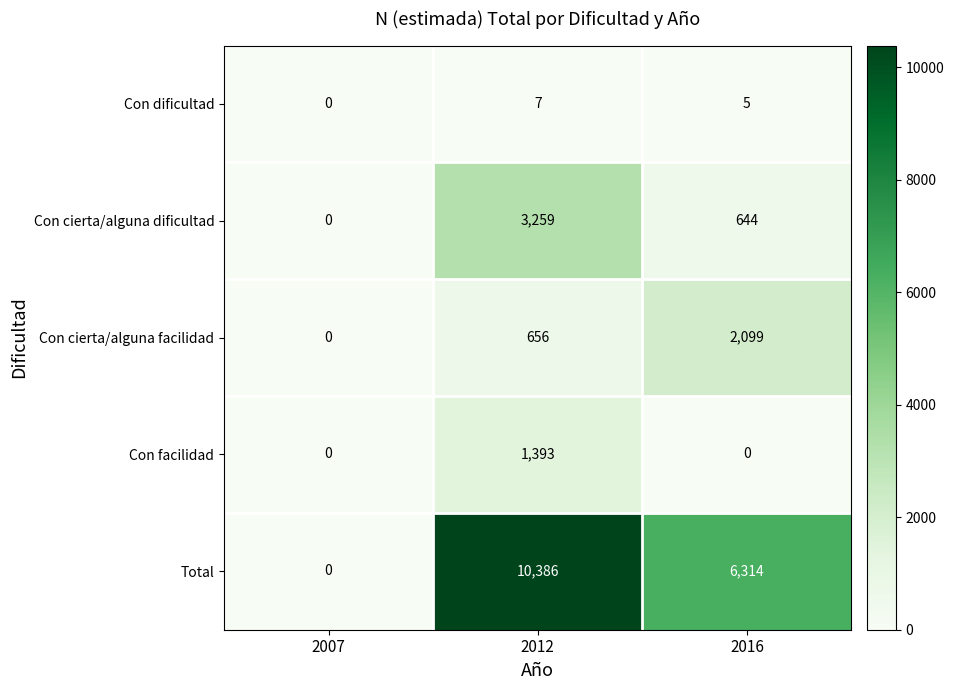

Where is Con cierta/alguna dificultad nearest to the value 1629?

2016